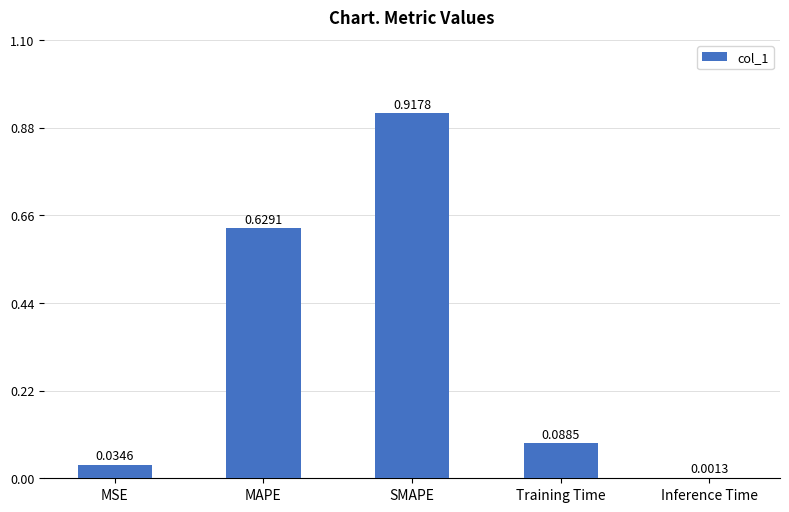

At which label is the value closest to 0?

Inference Time